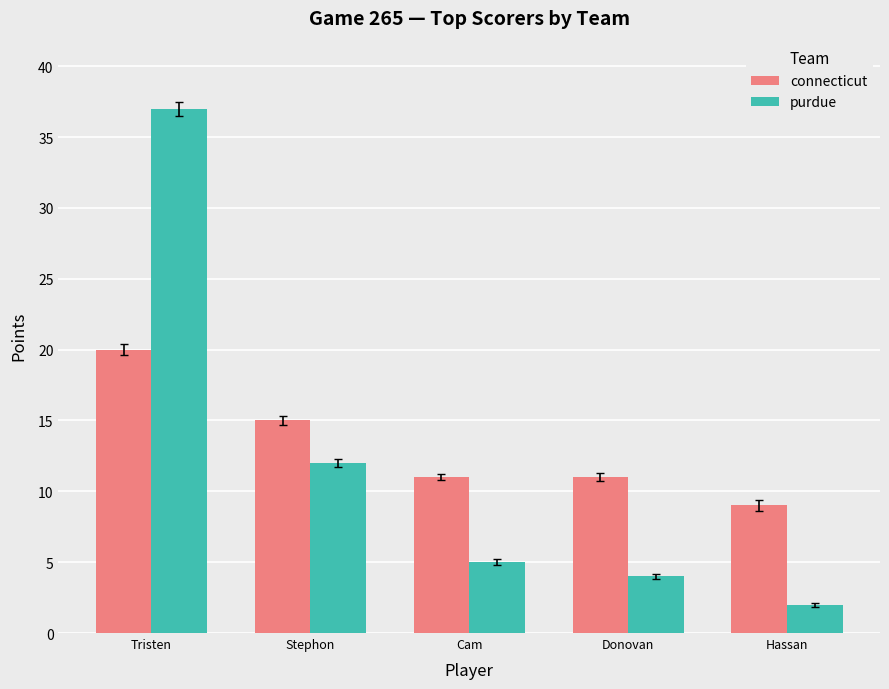

Count the number of data series in this chart.

2